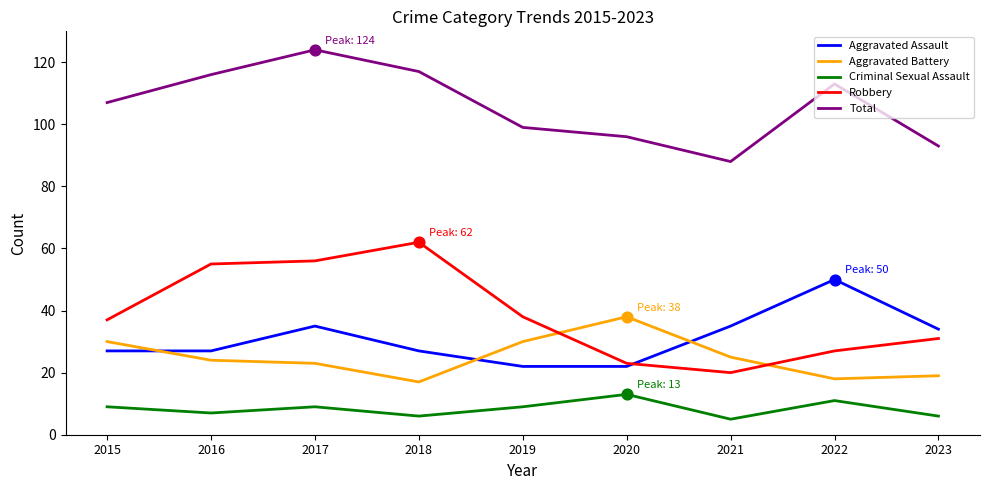

Which series has the largest total across all categories?

Total